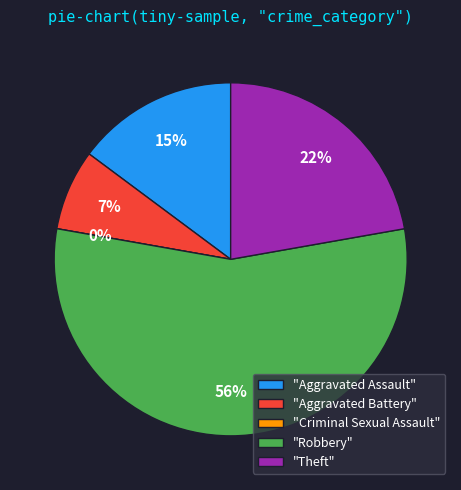

To the nearest percent, what portion does Robbery represent?

56%